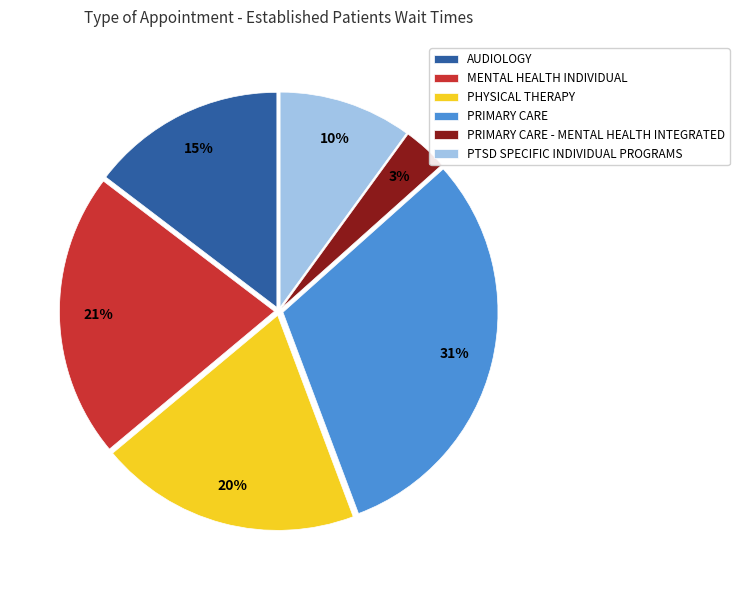

Do PRIMARY CARE and MENTAL HEALTH INDIVIDUAL together represent more than half of the pie?

Yes